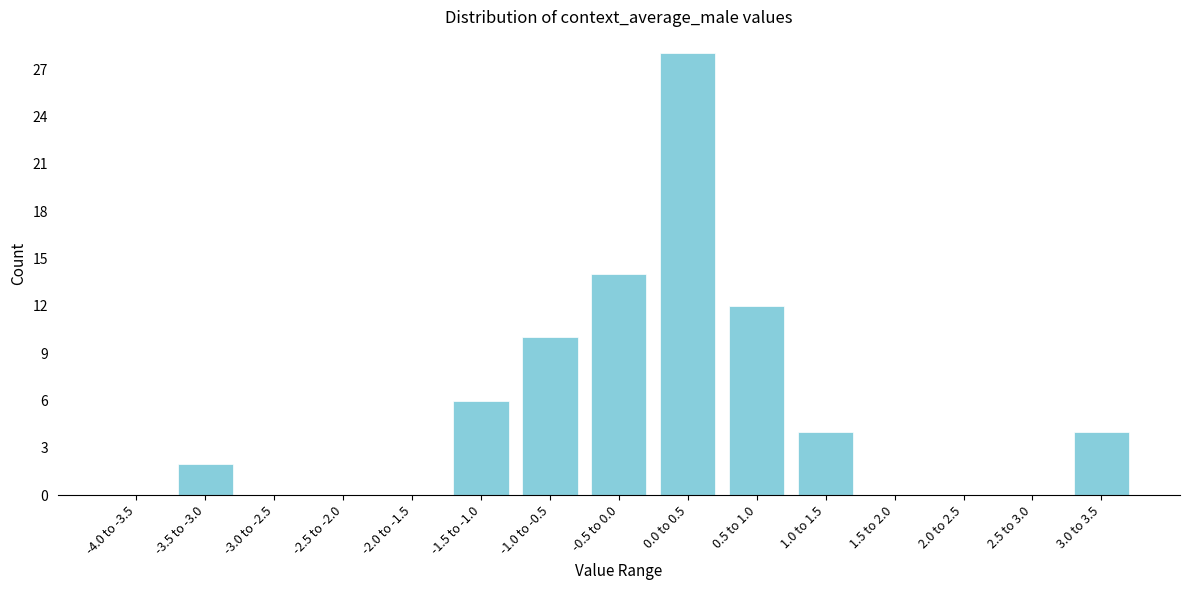

Reading right to left, list all the values displayed in this chart.

3.0 to 3.5=4	2.5 to 3.0=0	2.0 to 2.5=0	1.5 to 2.0=0	1.0 to 1.5=4	0.5 to 1.0=12	0.0 to 0.5=28	-0.5 to 0.0=14	-1.0 to -0.5=10	-1.5 to -1.0=6	-2.0 to -1.5=0	-2.5 to -2.0=0	-3.0 to -2.5=0	-3.5 to -3.0=2	-4.0 to -3.5=0